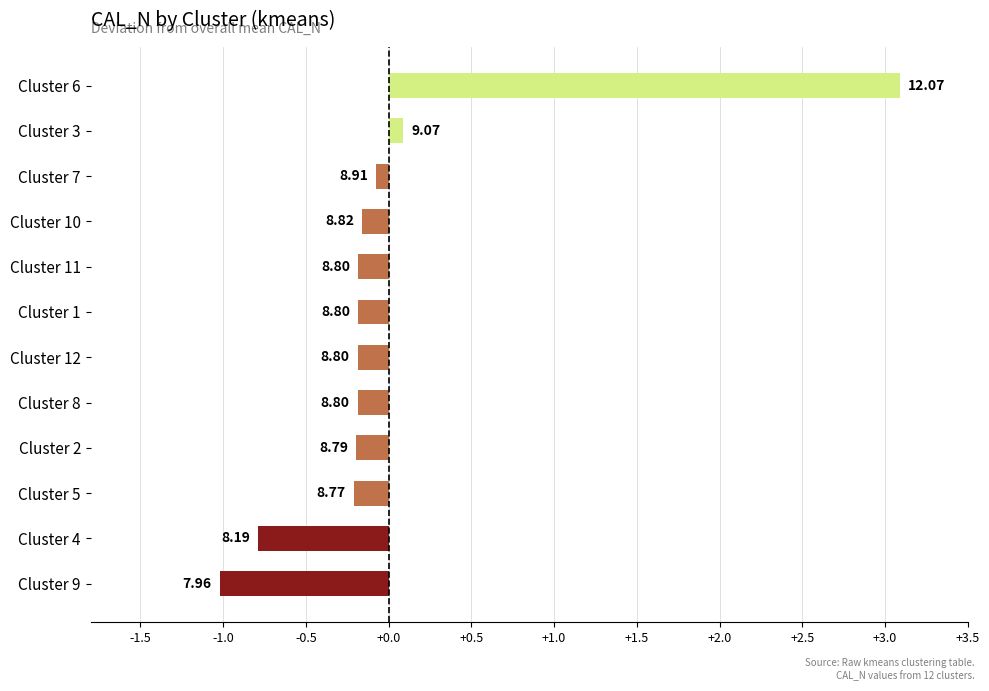

How many bars are there in total?

12